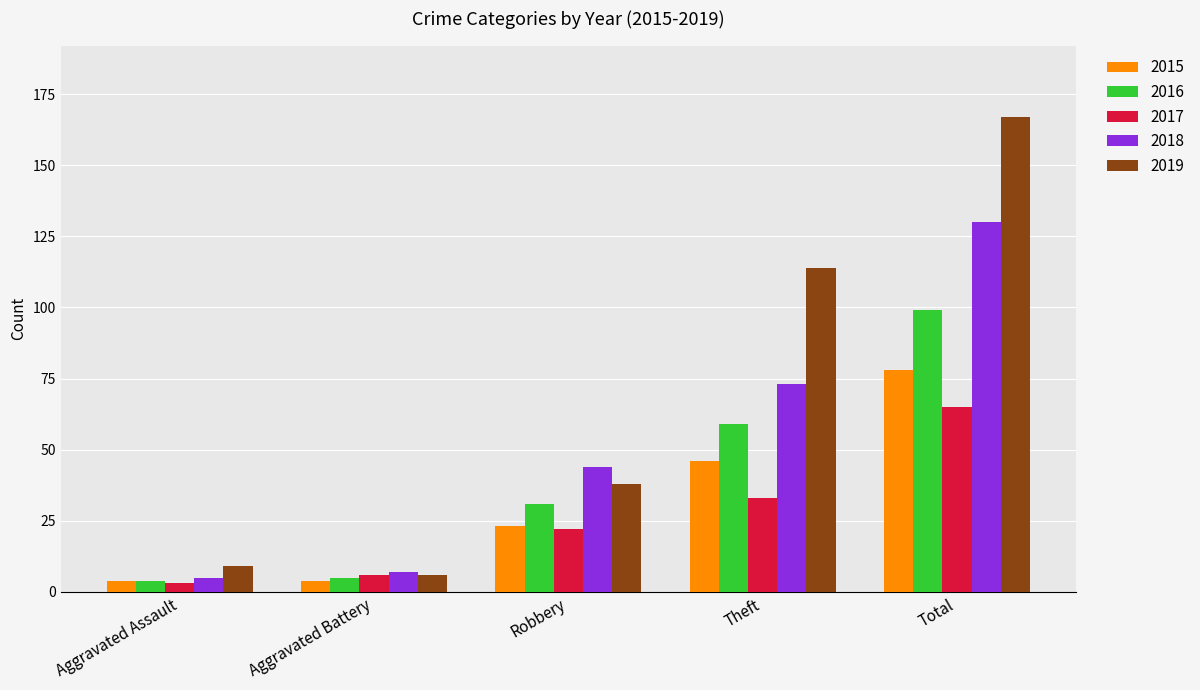

What is the lowest value of the 2018 series?

5